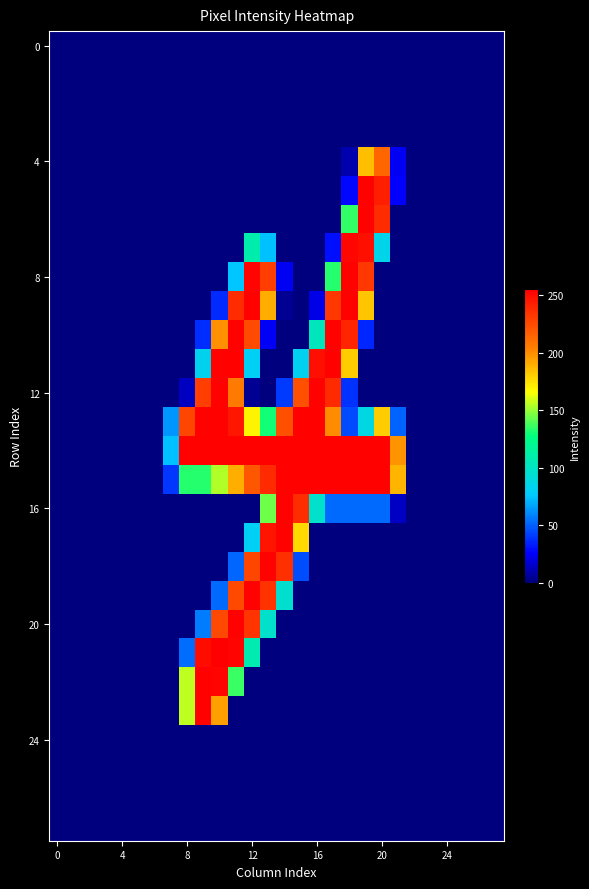

Which label corresponds to the largest value in the chart?

10